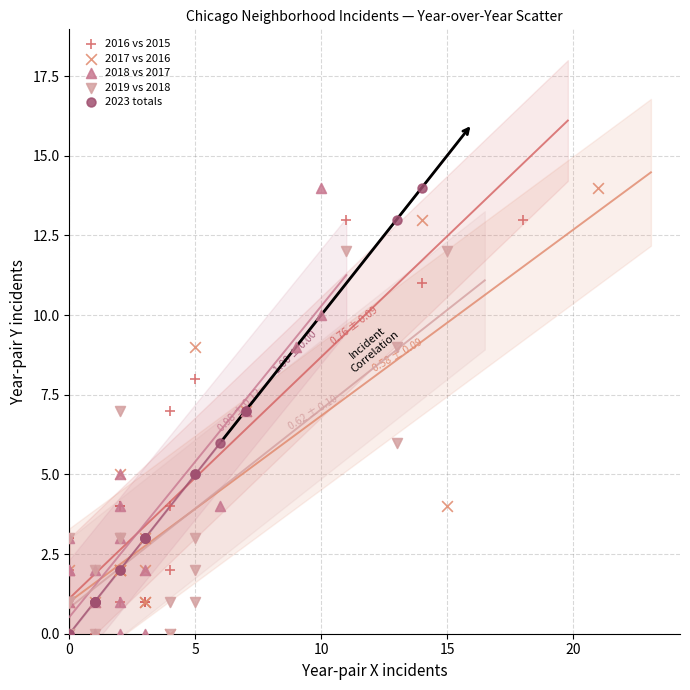

What are all the series names shown in the legend?

2016 vs 2015, 2017 vs 2016, 2018 vs 2017, 2019 vs 2018, 2023 totals